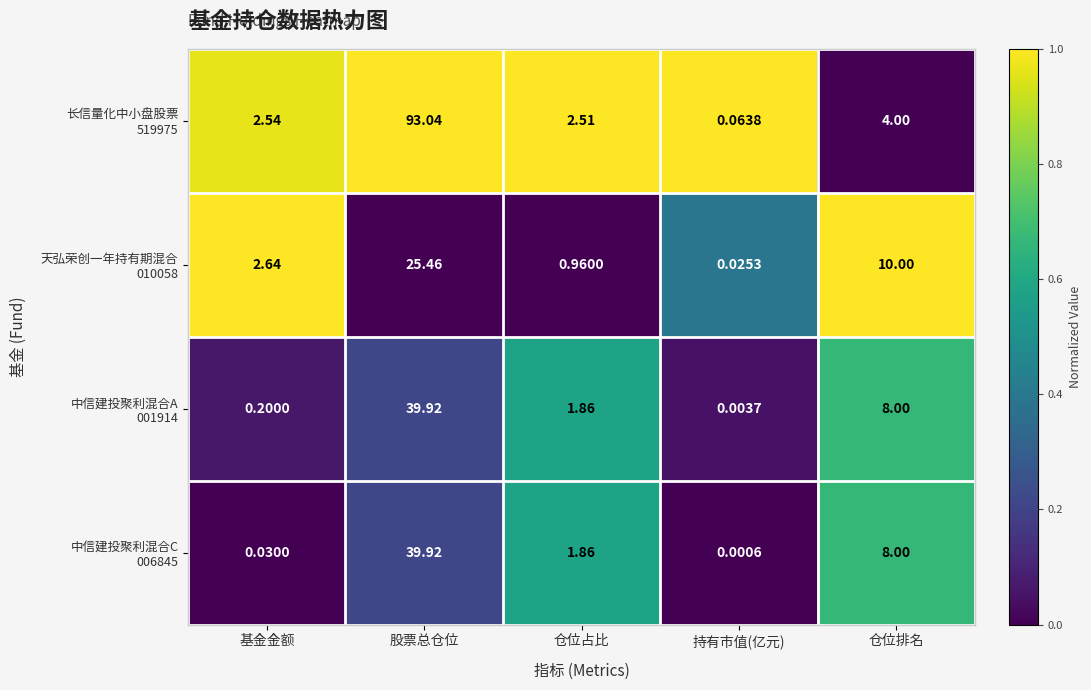

At which category does the chart reach its peak across all series?

股票总仓位